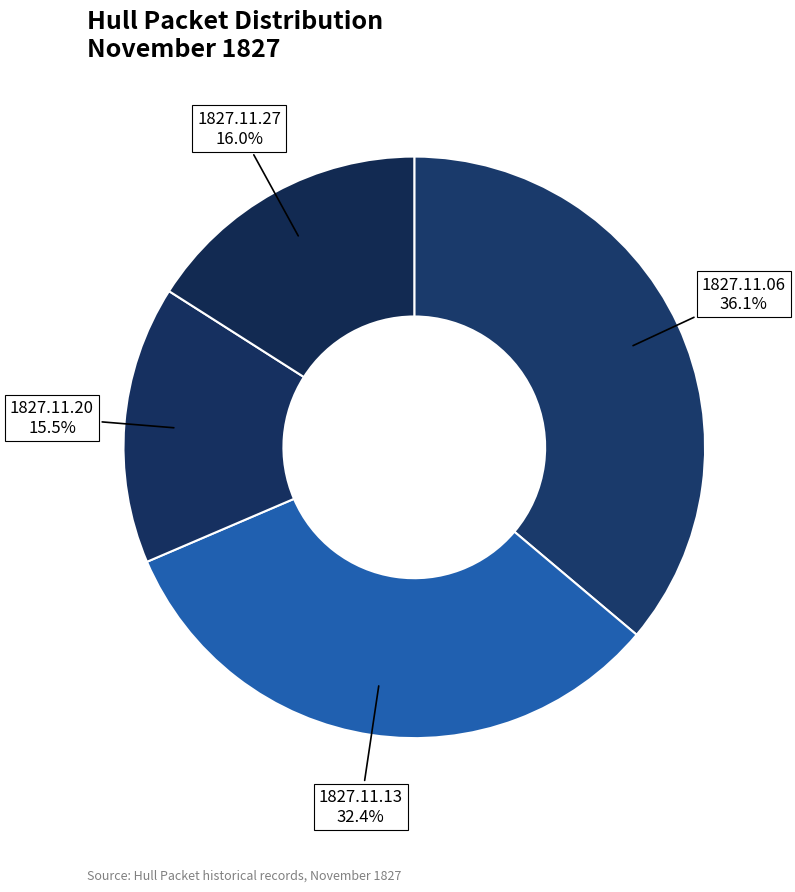

Is the sum of 1827.11.06 and 1827.11.20 greater than half?

Yes